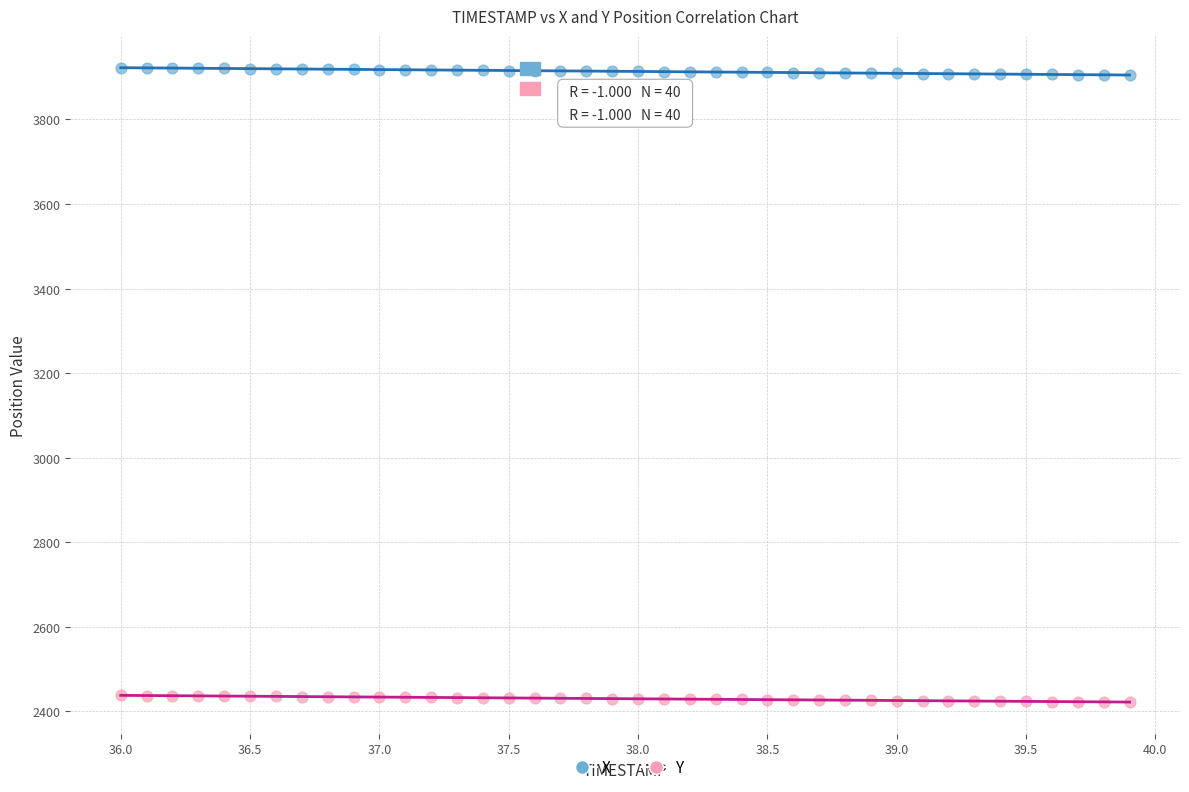

Which series has the widest spread of Y values?

X